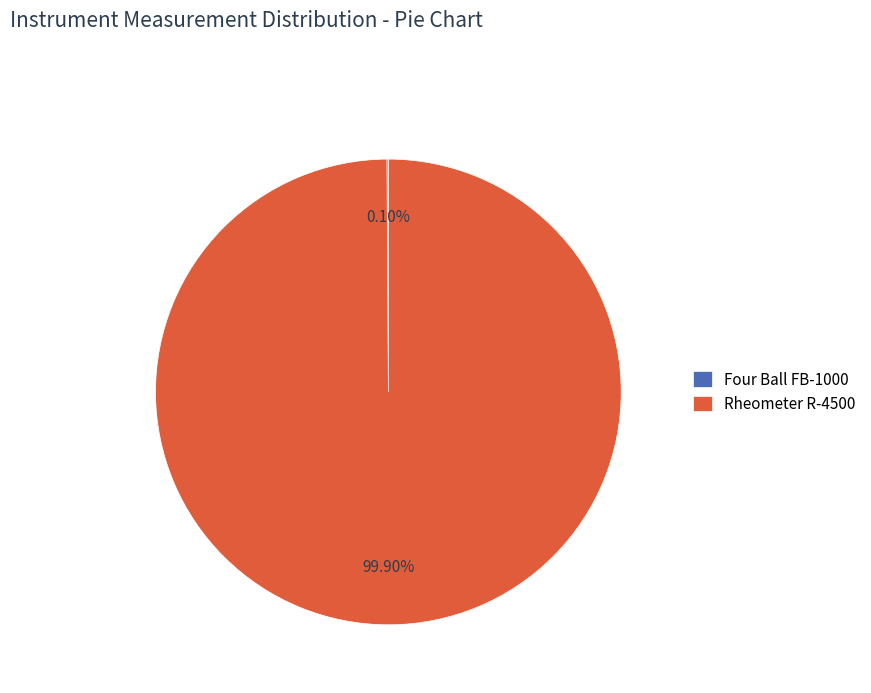

Which category accounts for the majority?

Rheometer R-4500